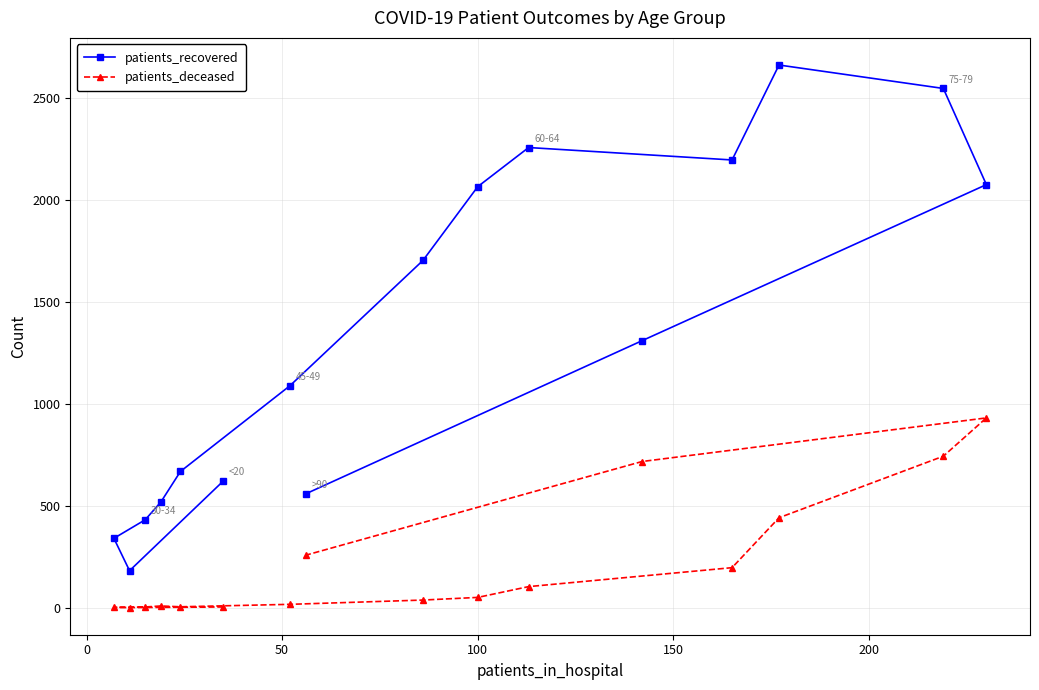

List the series in order of their peak value, highest first.

patients_recovered, patients_deceased